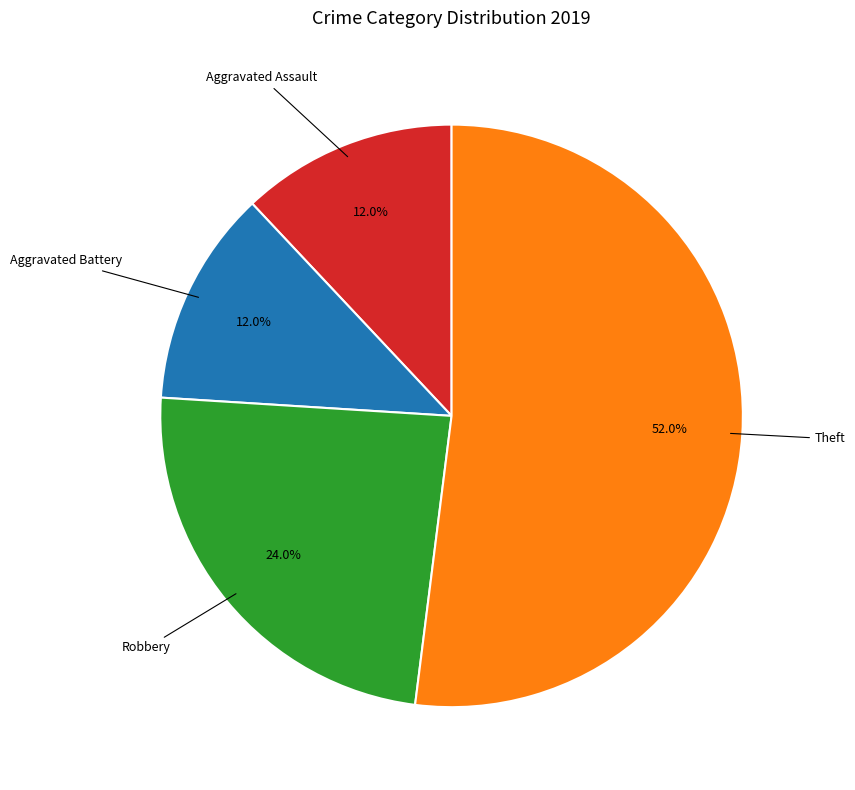

Is there any slice that represents more than half of the pie?

Yes